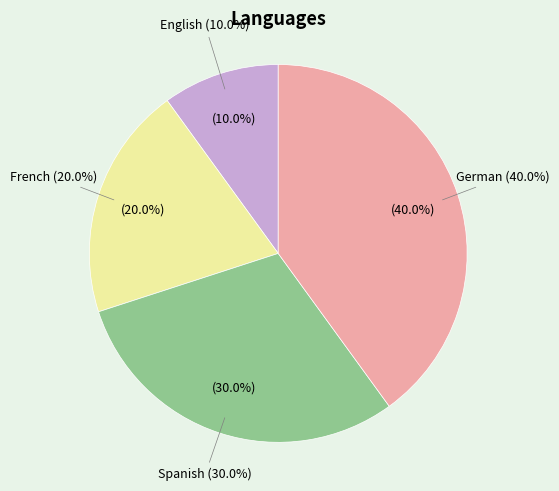

What is the largest slice in the pie chart?

German